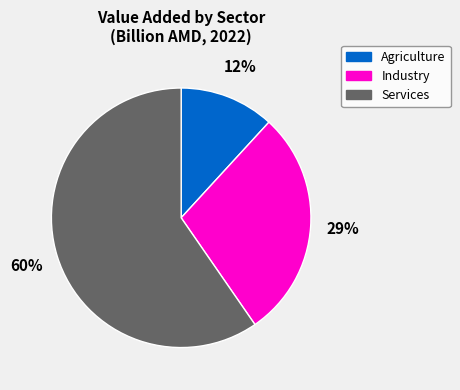

Between Agriculture and Services, which is larger?

Services